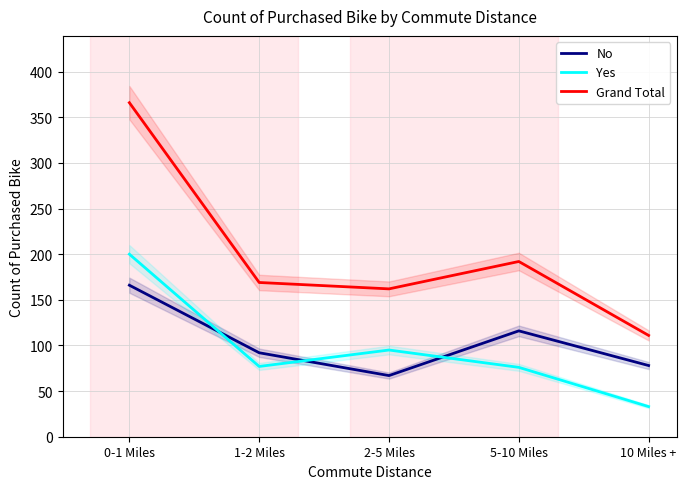

Does the chart have visible grid lines?

Yes